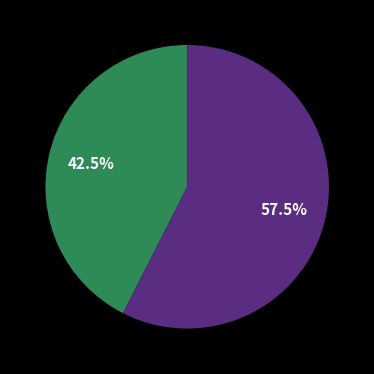

To the nearest percent, what is the difference between the largest and smallest slice percentages?

15%